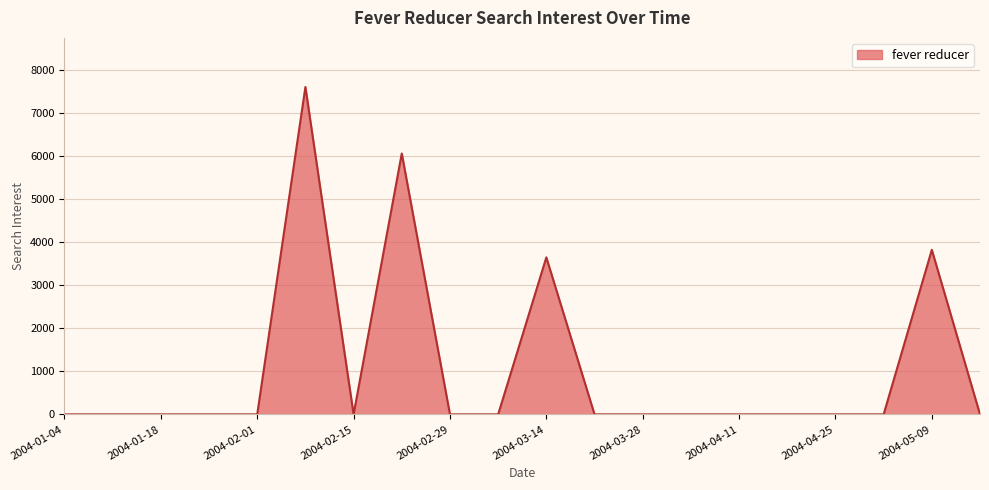

What is the greatest value displayed?

7595.5